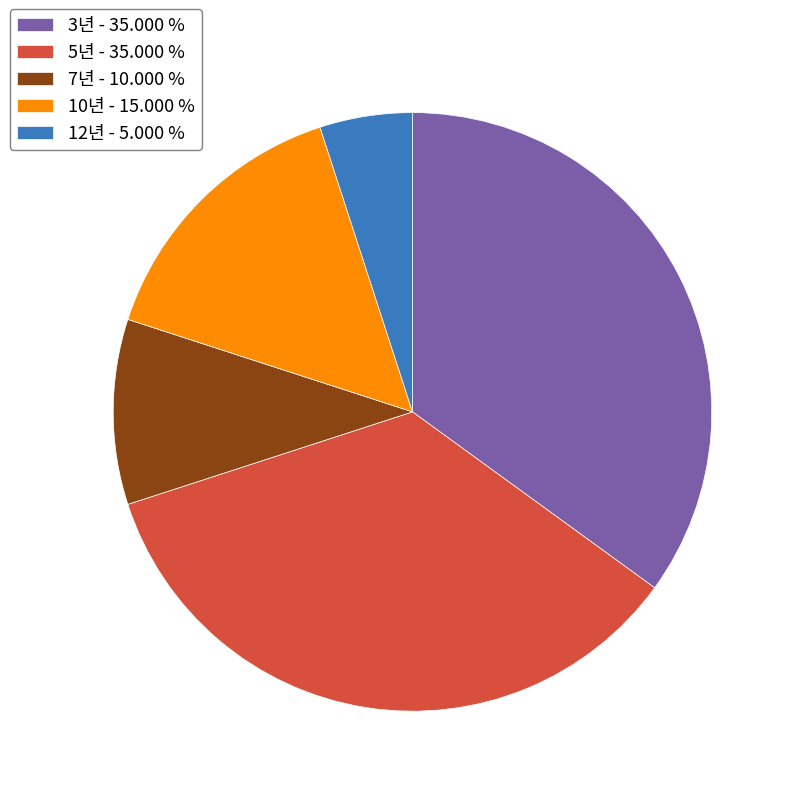

Does any single category account for the majority?

No